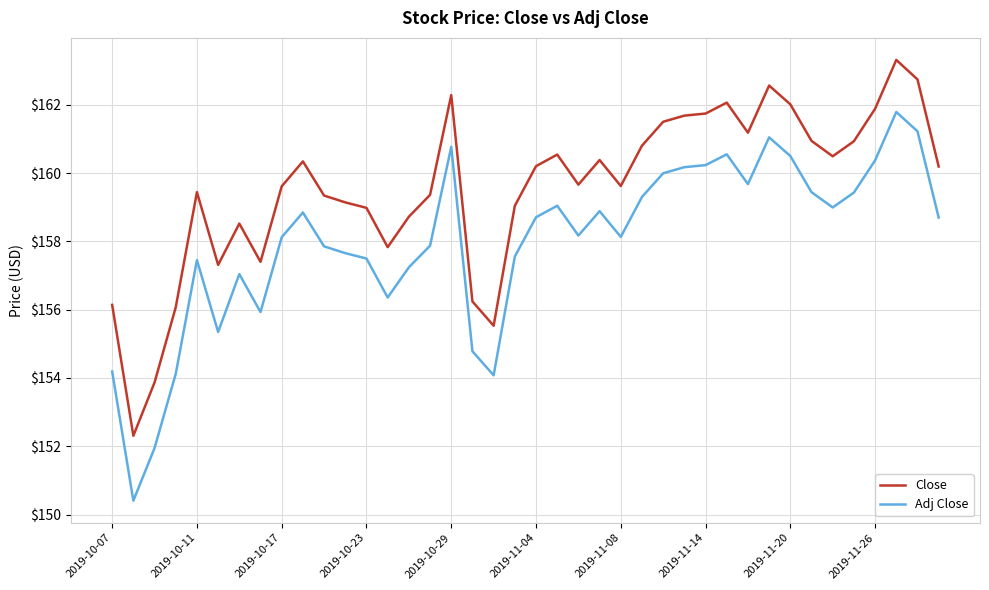

What is the difference between the maximum and minimum values in the Close series?

11.0